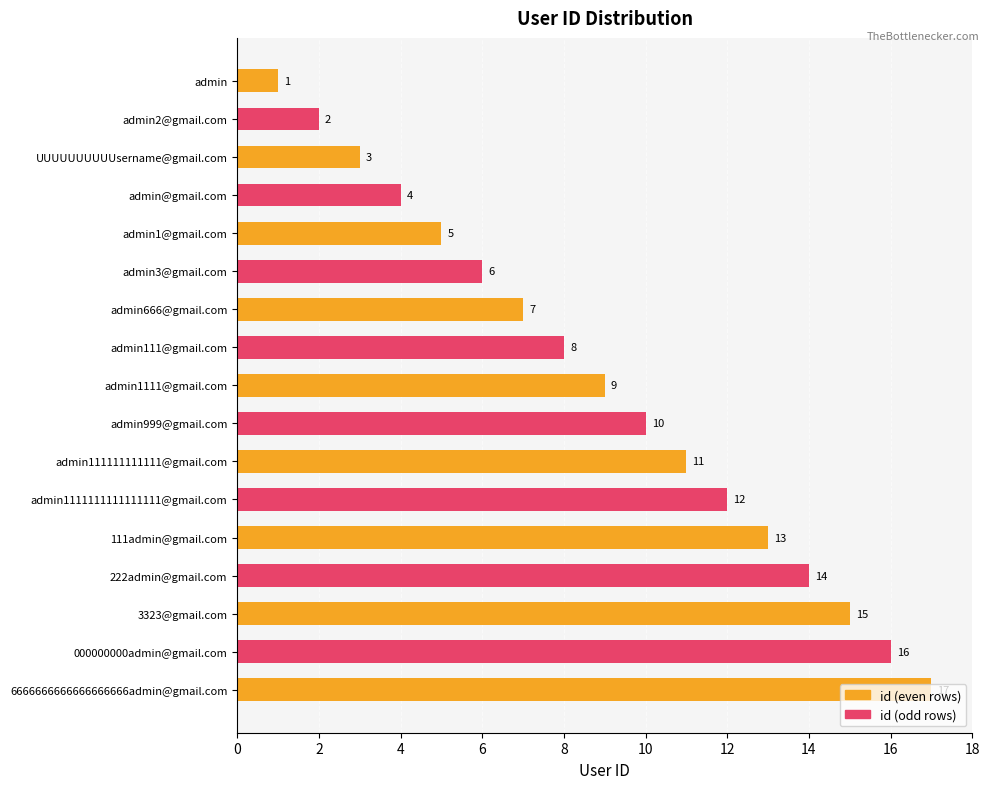

What is the label of the 9th bar from the top?

admin1111@gmail.com